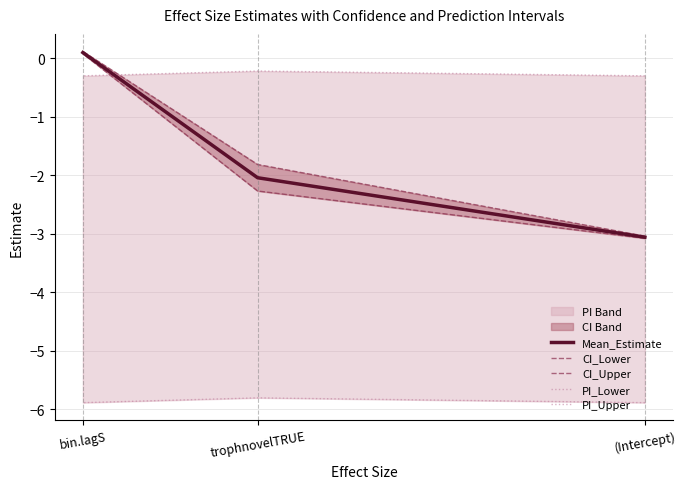

Reading left to right, what are all the values shown in this chart?

Mean_Estimate: (Intercept)=-3.1	trophnovelTRUE=-2.0	bin.lagS=0.1
CI_Lower: (Intercept)=-3.1	trophnovelTRUE=-2.3	bin.lagS=0.1
CI_Upper: (Intercept)=-3.0	trophnovelTRUE=-1.8	bin.lagS=0.1
PI_Lower: (Intercept)=-5.9	trophnovelTRUE=-5.8	bin.lagS=-5.9
PI_Upper: (Intercept)=-0.3	trophnovelTRUE=-0.2	bin.lagS=-0.3